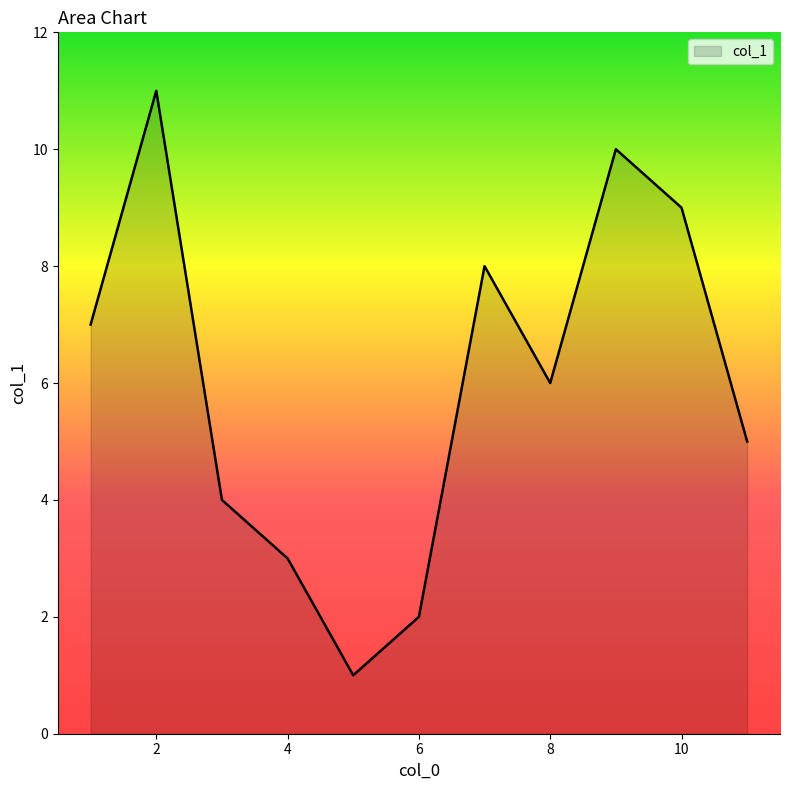

What is the maximum value shown in the chart?

11